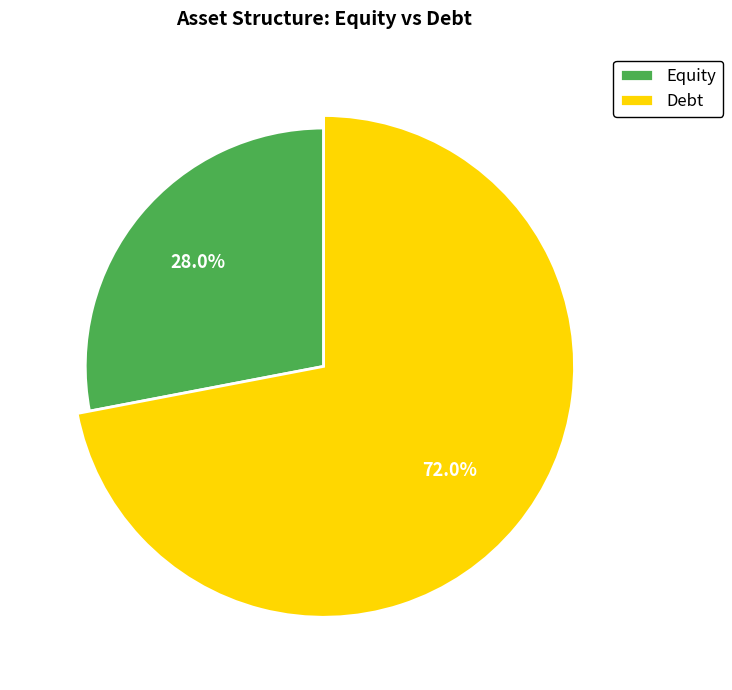

To the nearest percent, what portion does Equity represent?

28%